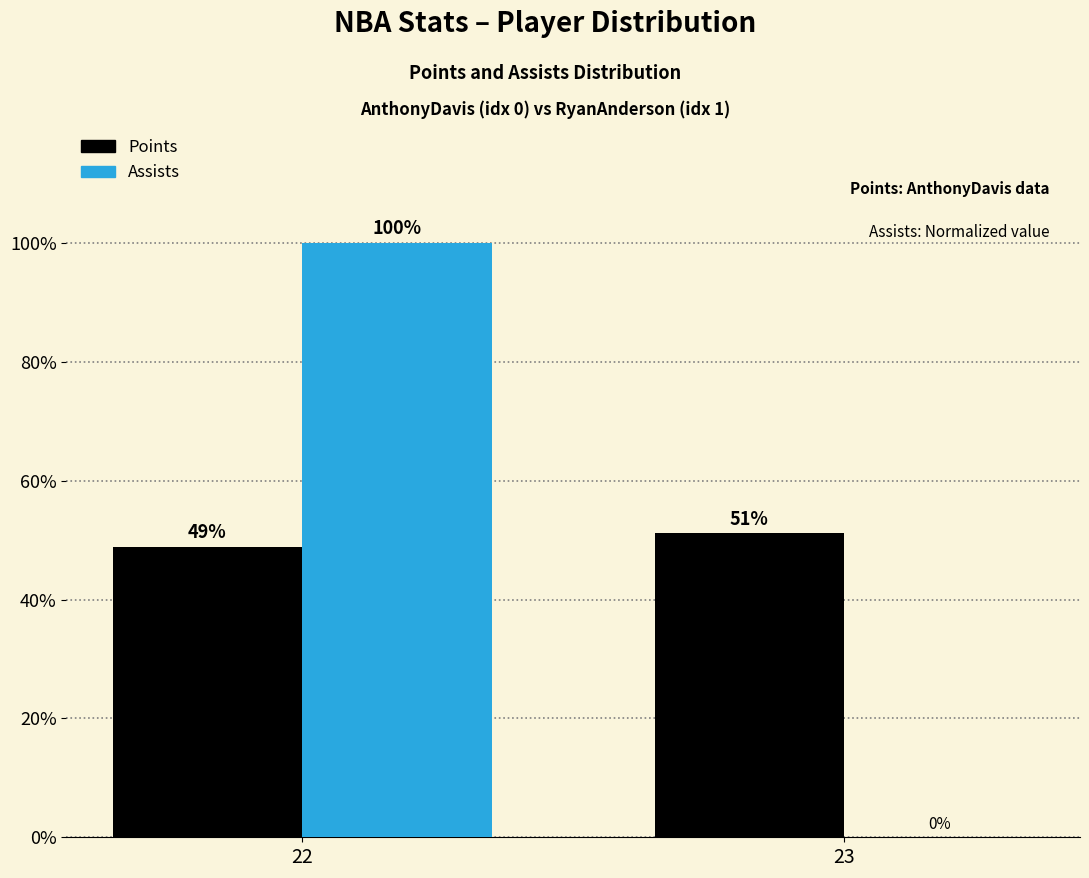

At which category is the sum across all series the highest?

22